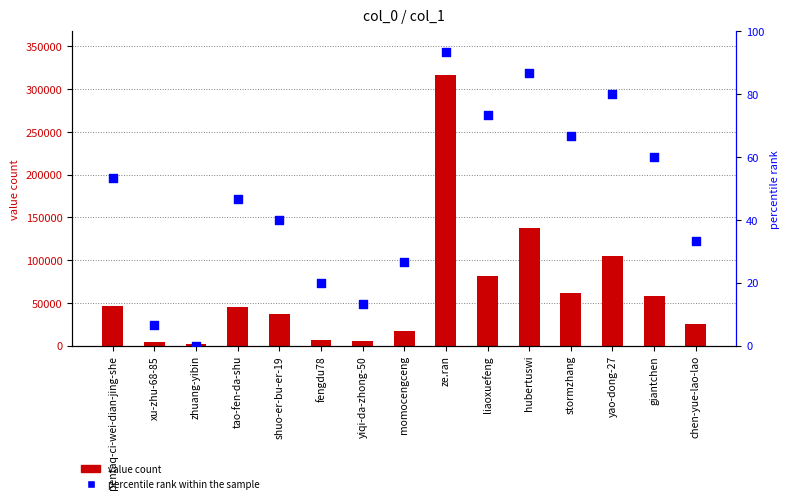

Is the value of percentile rank within the sample at liaoxuefeng greater than the value of value count at xu-zhu-68-85?

No